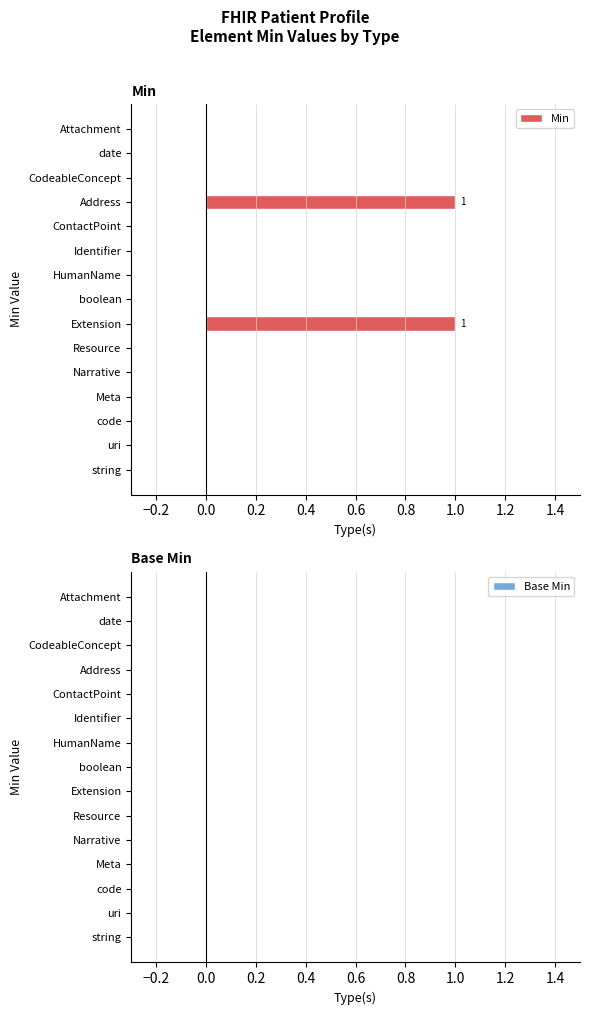

Is it true that the value at Identifier is 0?

True